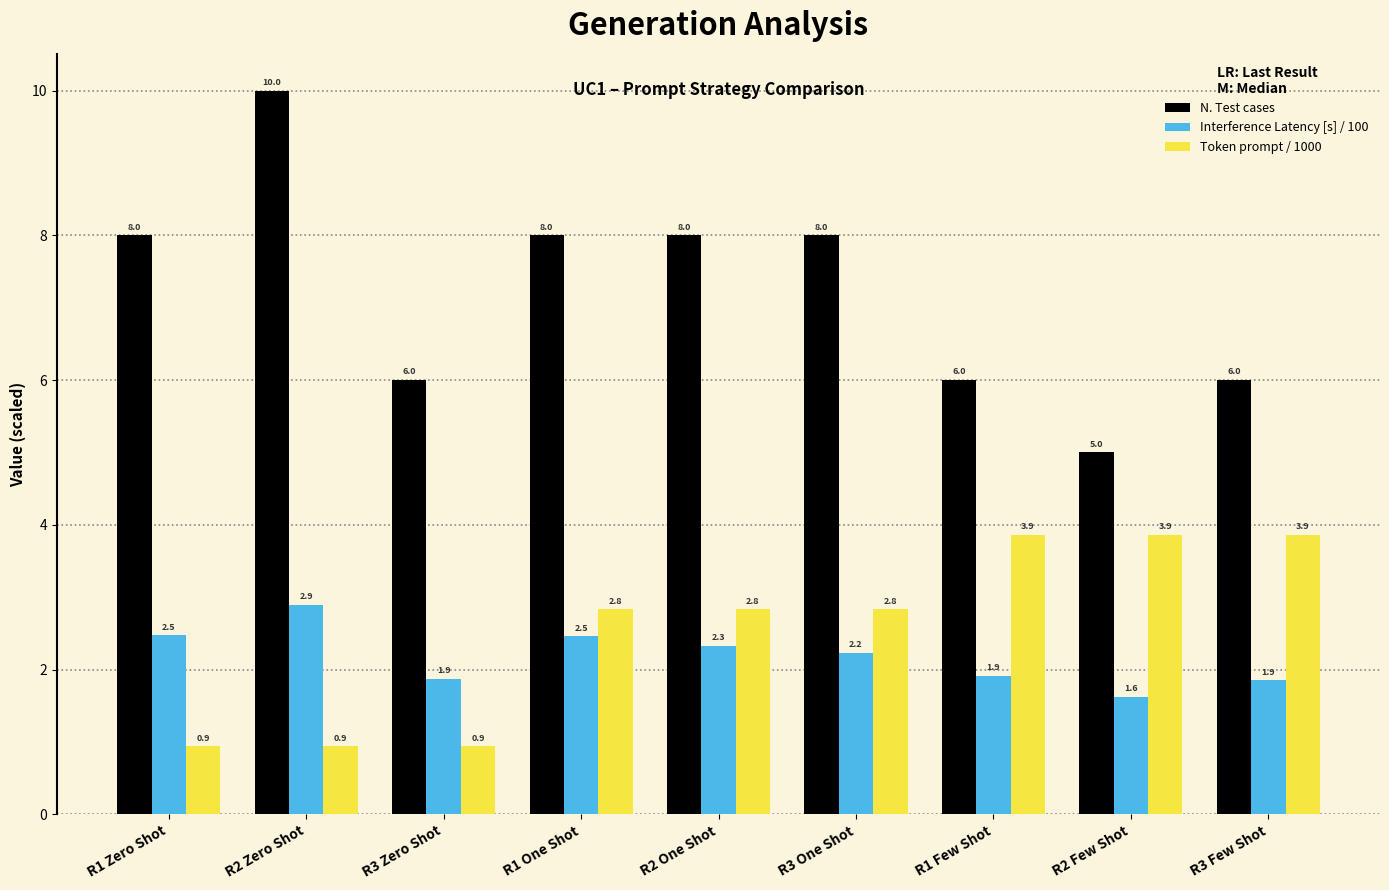

The N. Test cases series shows 2.7 at R3 Zero Shot. True or false?

False